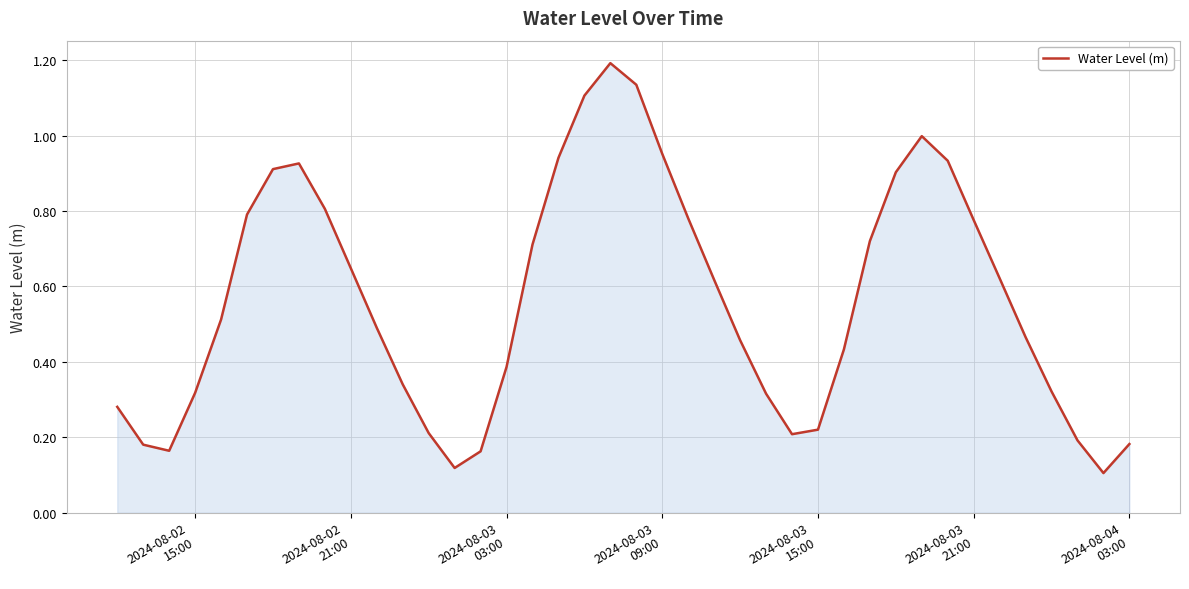

What is the maximum value shown in the chart?

1.2